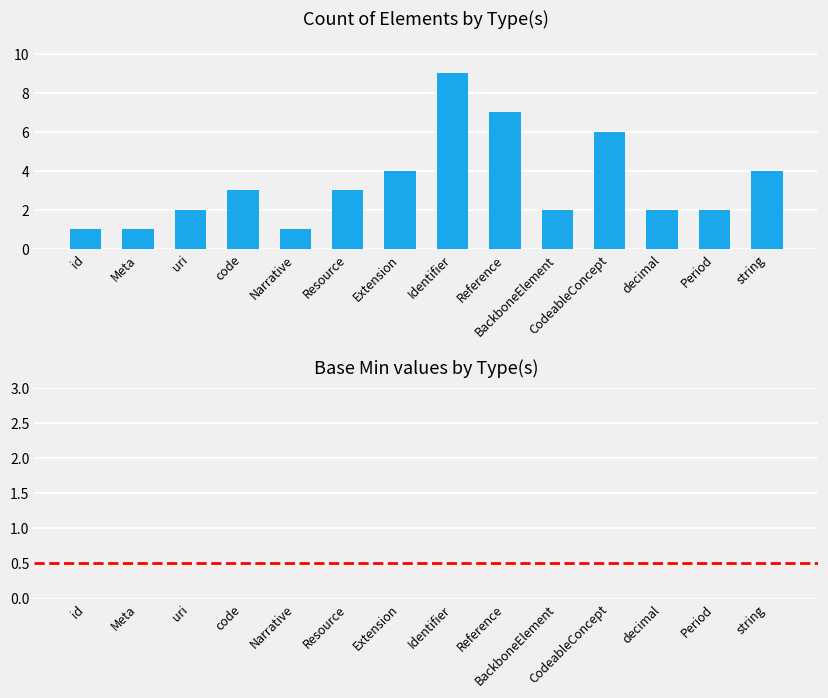

Does the chart contain any negative values?

No